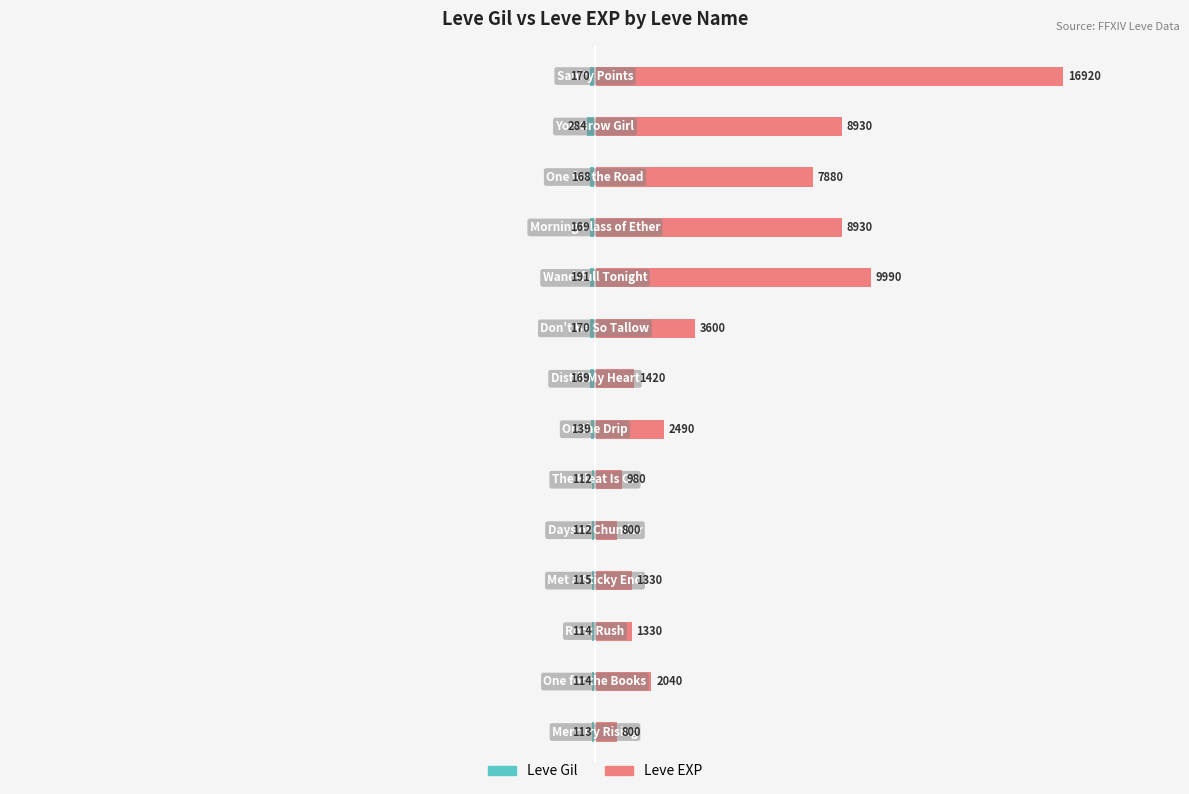

What are all the series names shown in the legend?

Leve Gil, Leve EXP